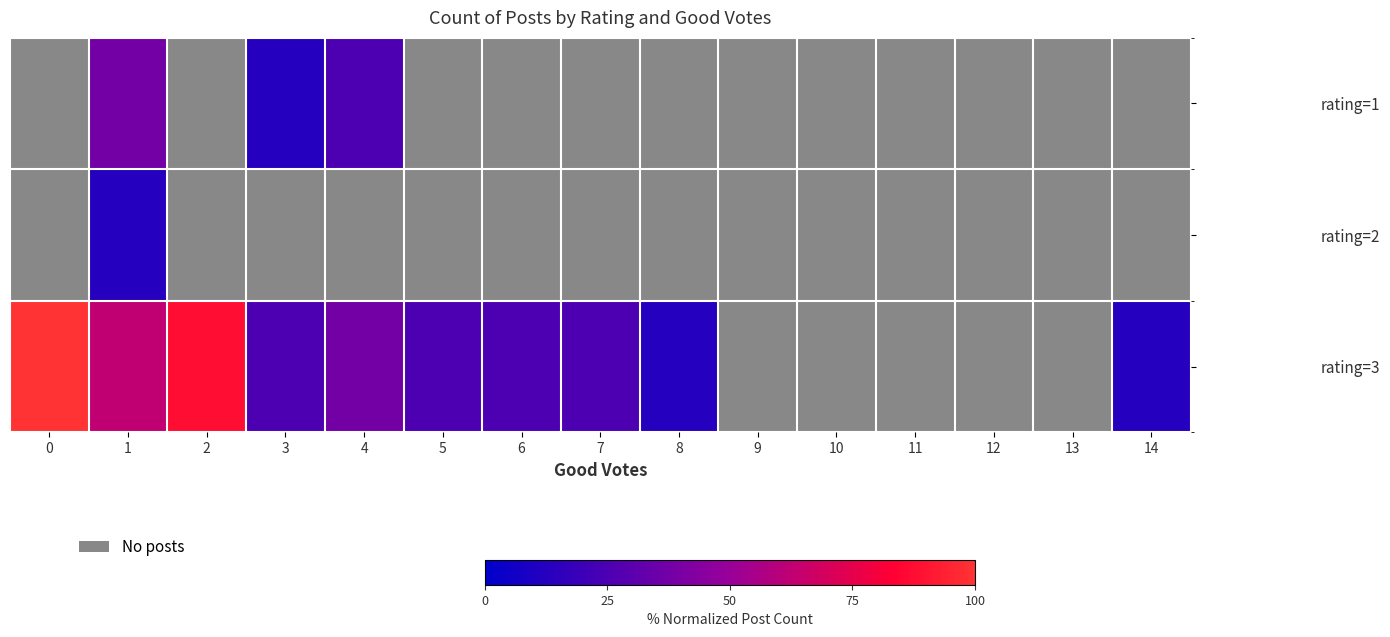

Which series has the widest spread of values?

rating=3